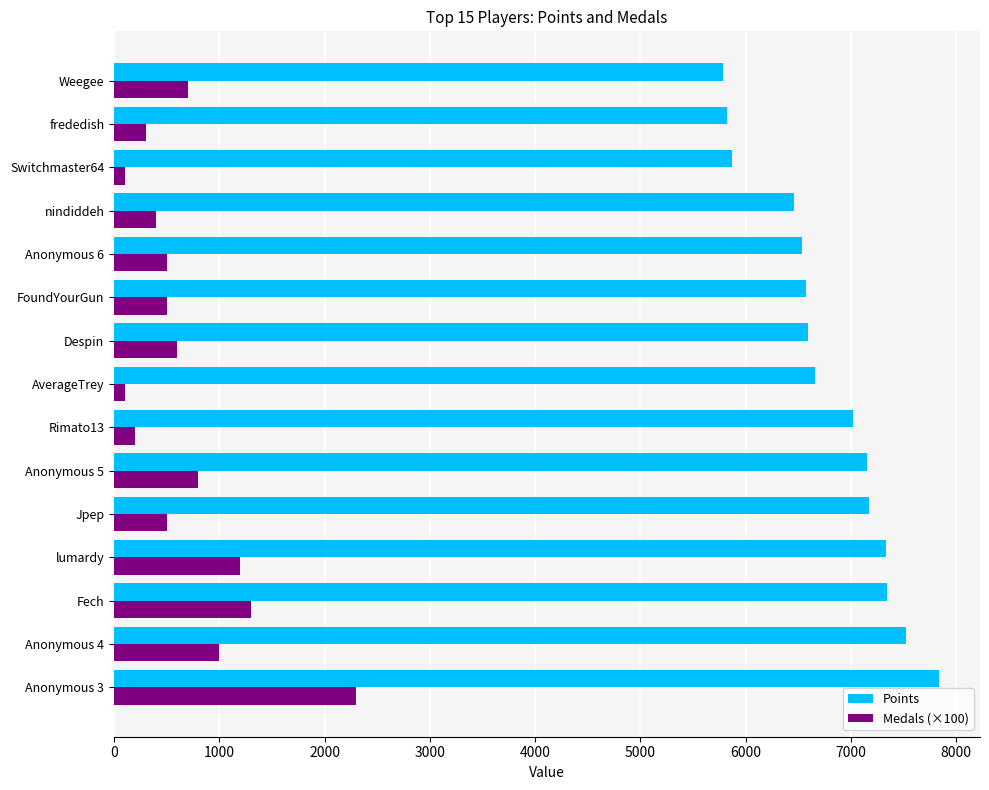

The value of Points at Anonymous 5 is 7150. True or false?

True